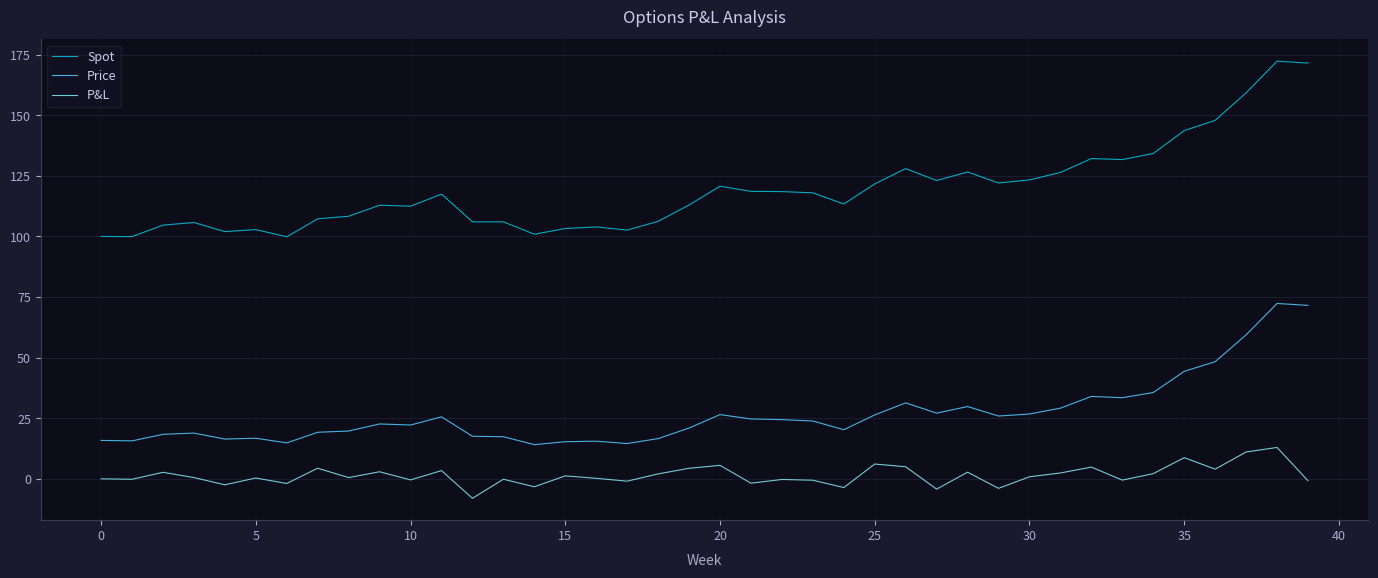

True or false: P&L and Price intersect in this chart.

False